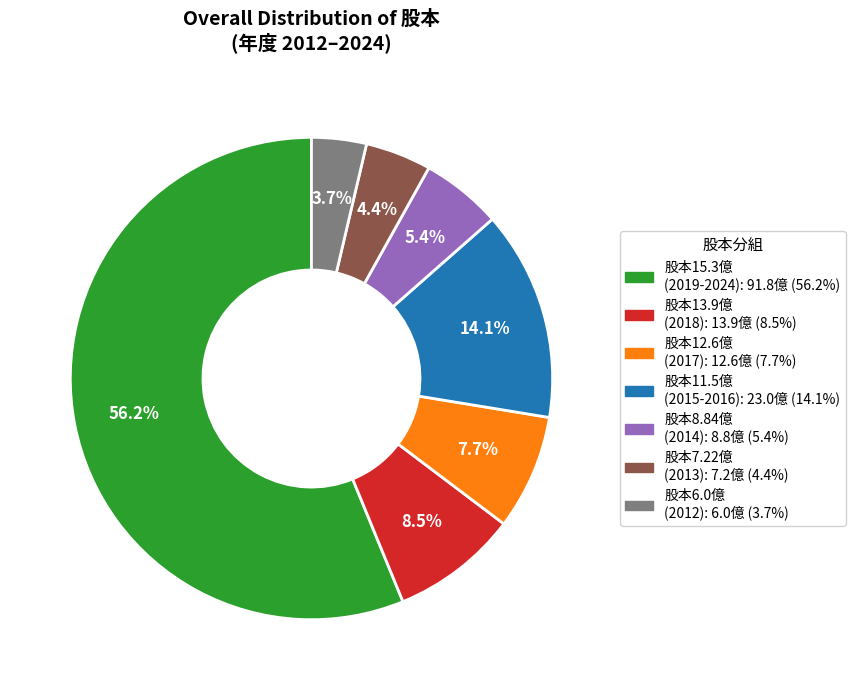

Does any single category account for the majority?

Yes